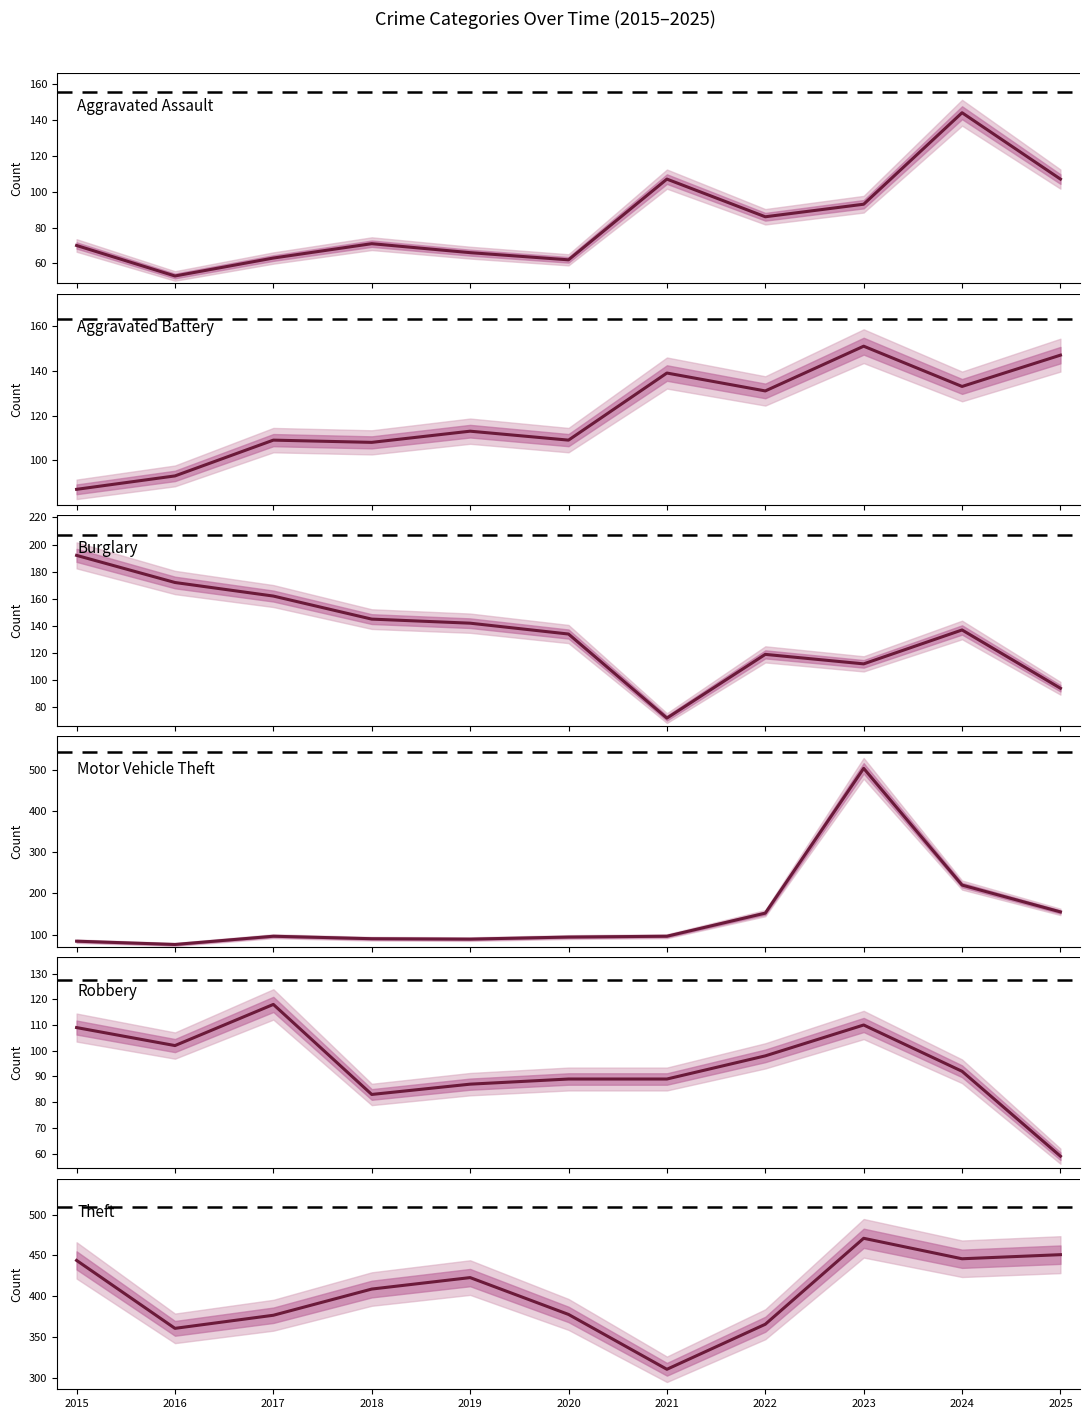

At how many categories does at least one series exceed 117?

11